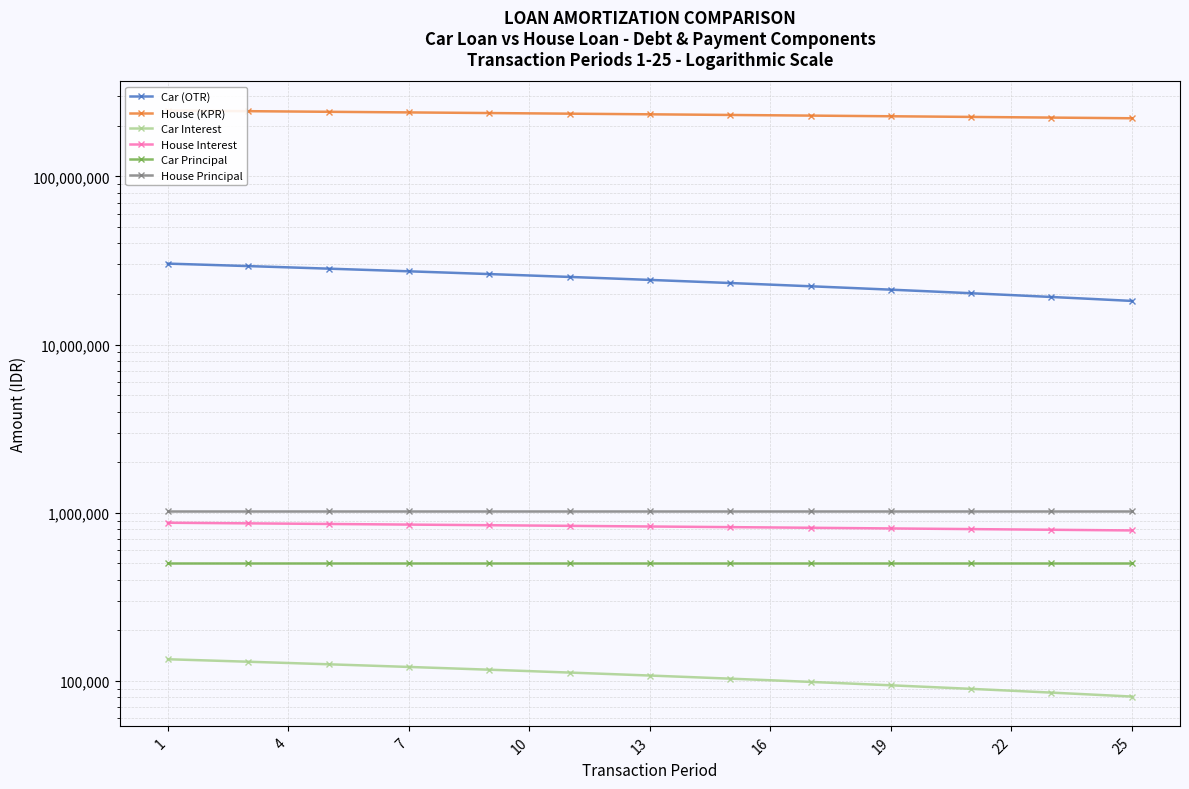

What is the approximate value of House (KPR) at 13?

233119383.8